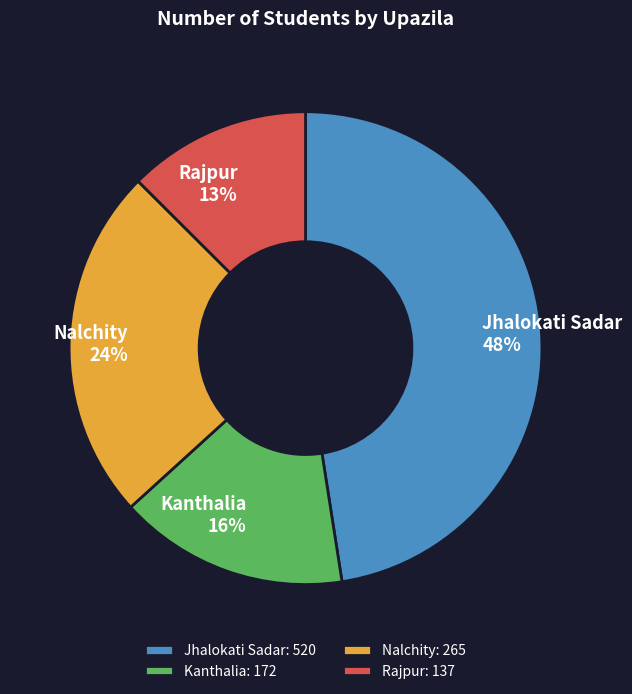

Is there any slice that represents more than half of the pie?

No